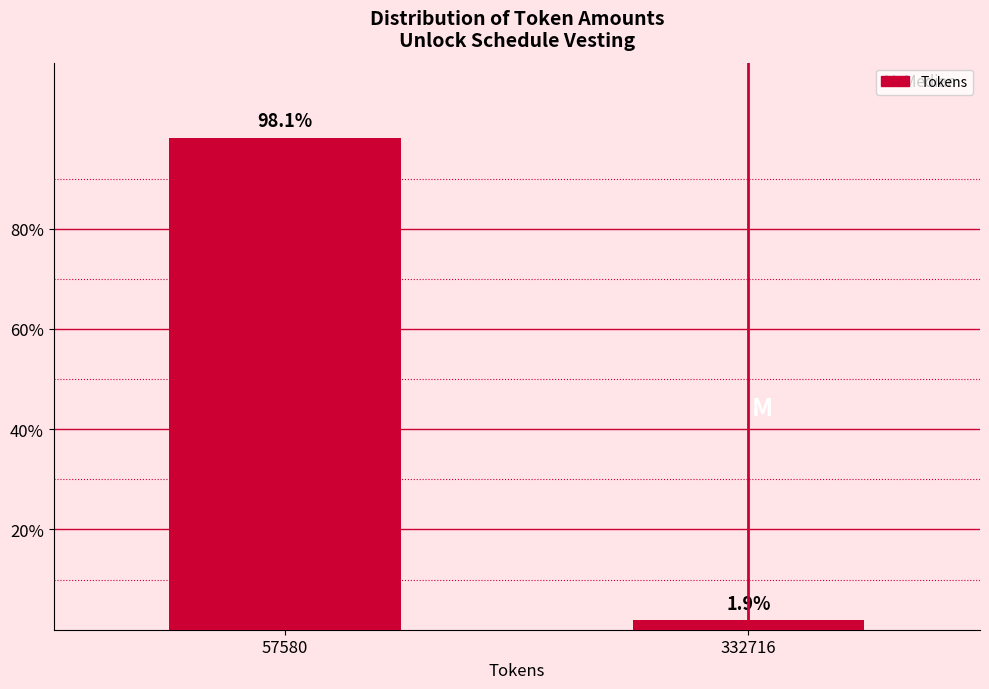

Reading left to right, list all the values displayed in this chart.

57580=98.1	332716=1.9